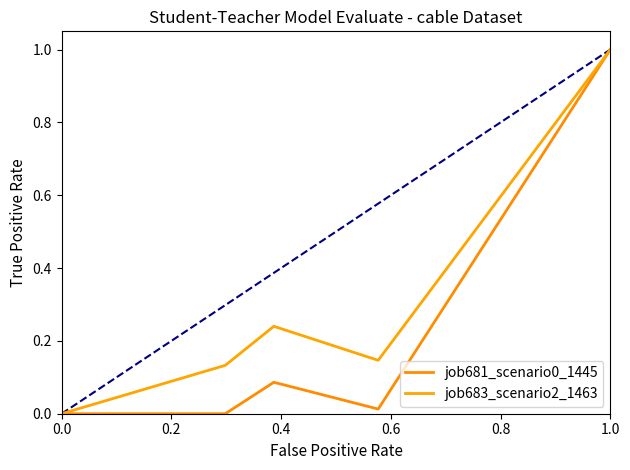

At which category is the sum across all series the highest?

1.0